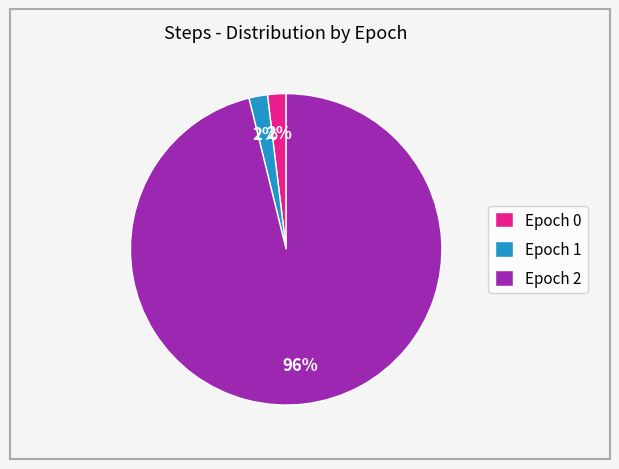

To the nearest percent, what is the combined percentage of Epoch 2 and Epoch 0?

98%